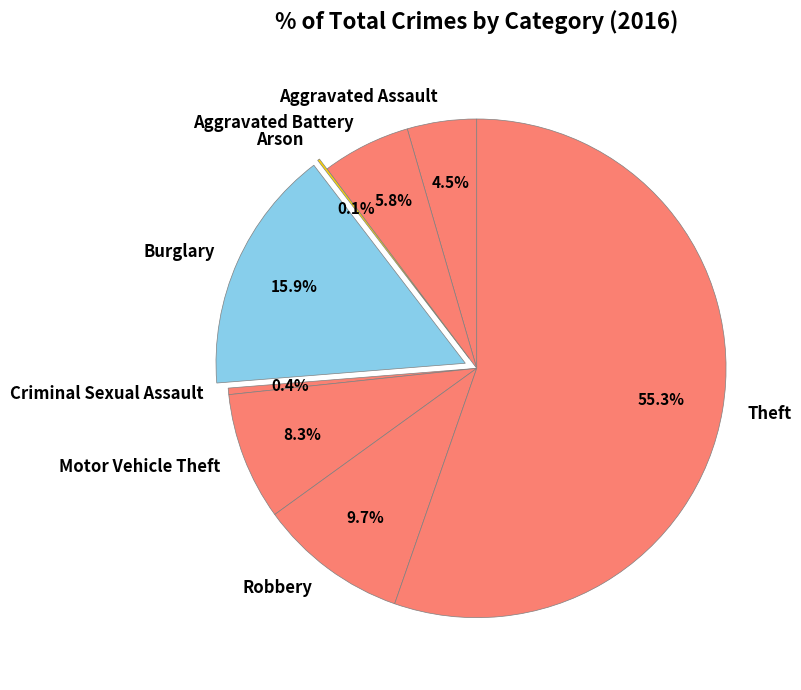

Is it true that Burglary is 16% of the pie?

True